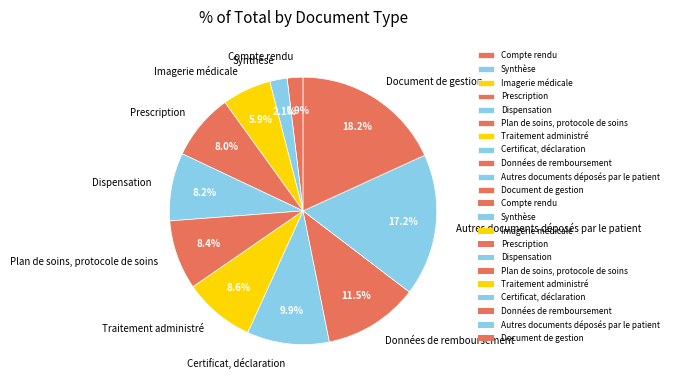

Between Imagerie médicale and Synthèse, which is larger?

Imagerie médicale